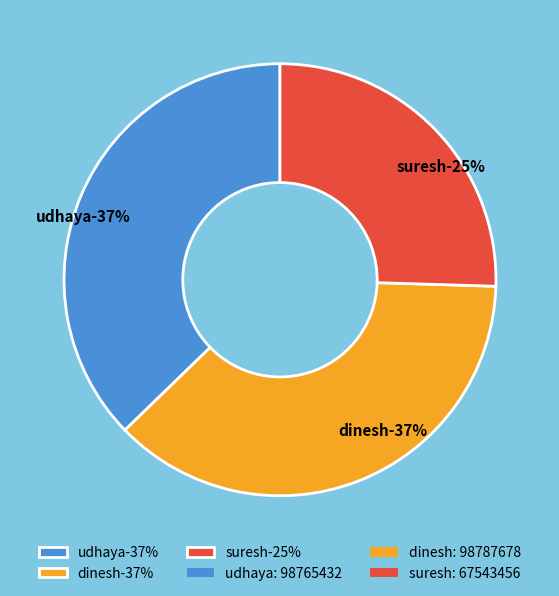

Rank the categories by value from lowest to highest.

suresh, udhaya, dinesh